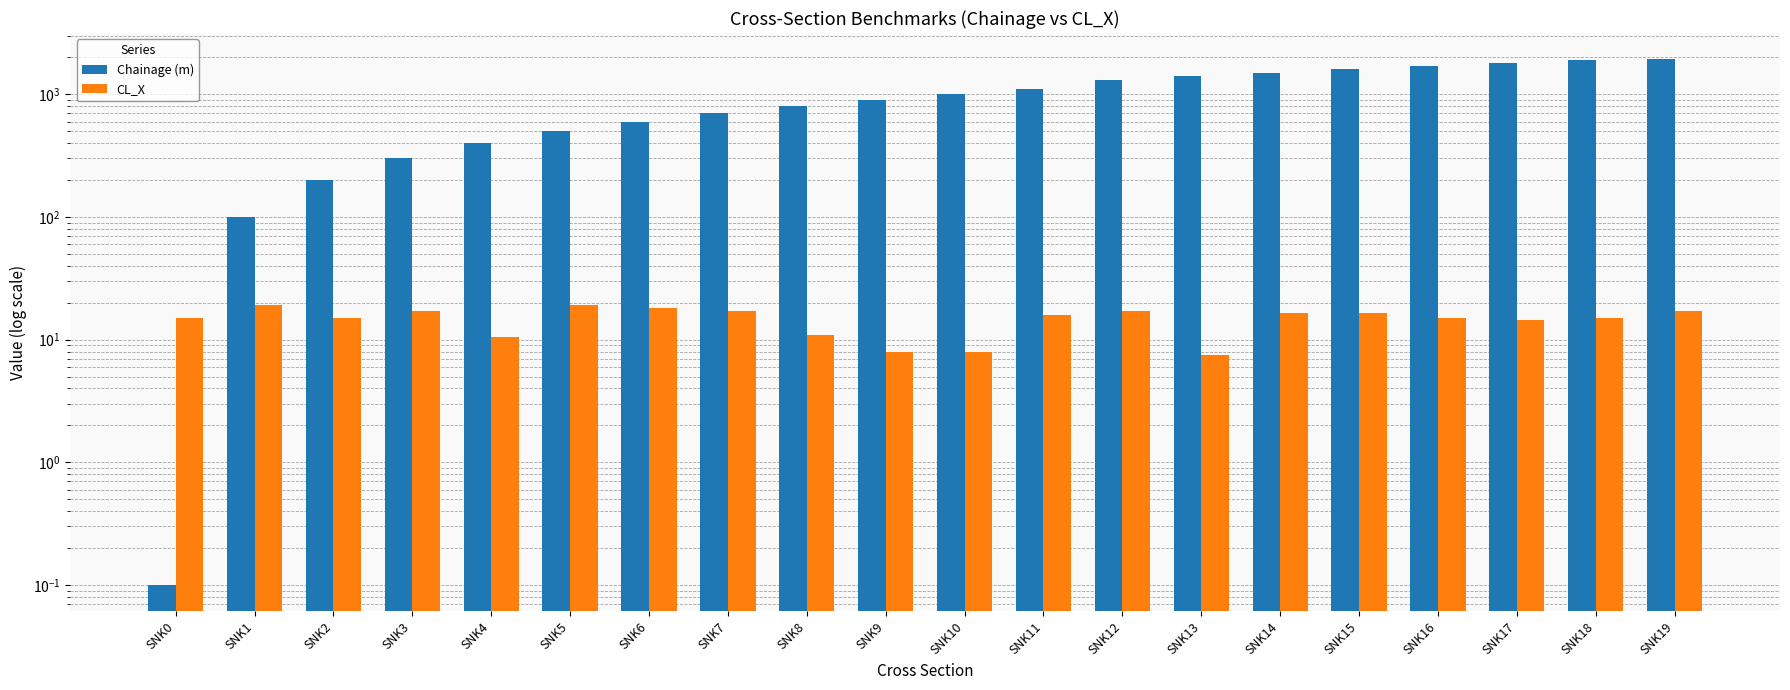

Reading left to right, list all the values displayed in this chart.

Chainage (m): SNK0=0.1	SNK1=100.0	SNK2=200.0	SNK3=300.0	SNK4=400.0	SNK5=500.0	SNK6=600.0	SNK7=700.0	SNK8=800.0	SNK9=900.0	SNK10=1000.0	SNK11=1100.0	SNK12=1300.0	SNK13=1400.0	SNK14=1500.0	SNK15=1600.0	SNK16=1700.0	SNK17=1800.0	SNK18=1900.0	SNK19=1930.0
CL_X: SNK0=15.0	SNK1=19.0	SNK2=15.0	SNK3=17.0	SNK4=10.5	SNK5=19.0	SNK6=18.0	SNK7=17.0	SNK8=11.0	SNK9=8.0	SNK10=8.0	SNK11=16.0	SNK12=17.0	SNK13=7.5	SNK14=16.5	SNK15=16.5	SNK16=15.0	SNK17=14.5	SNK18=15.0	SNK19=17.0